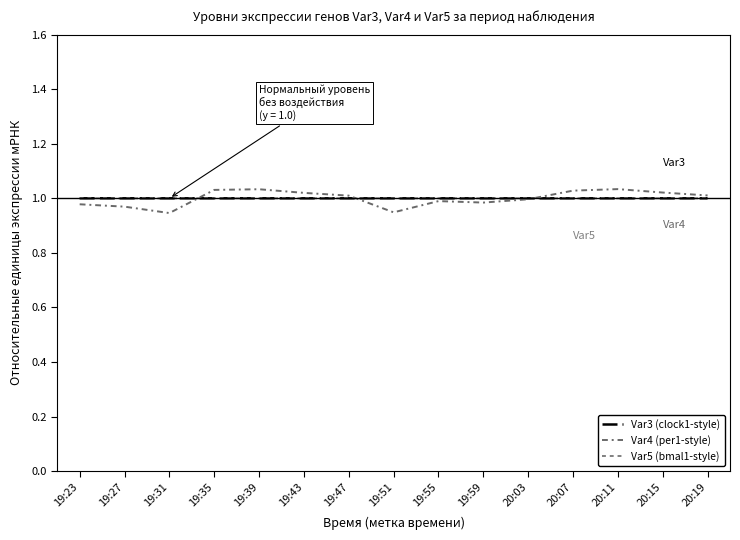

How many lines are shown in the chart?

3